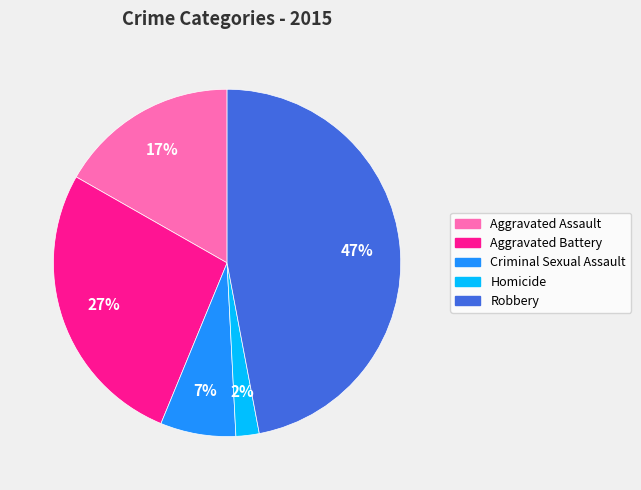

To the nearest percent, what percentage of the pie is Robbery?

47%